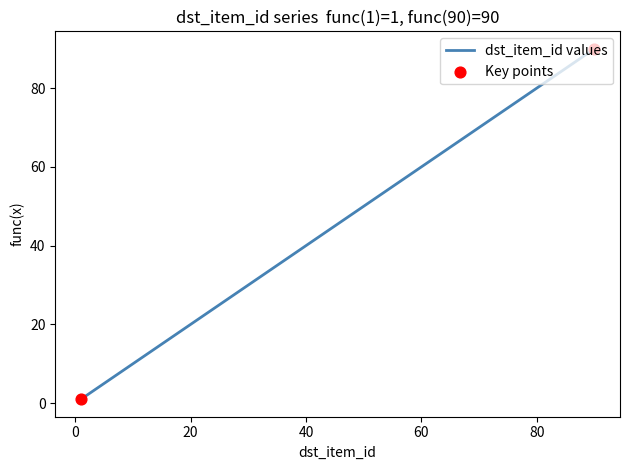

What is the maximum value shown in the chart?

90